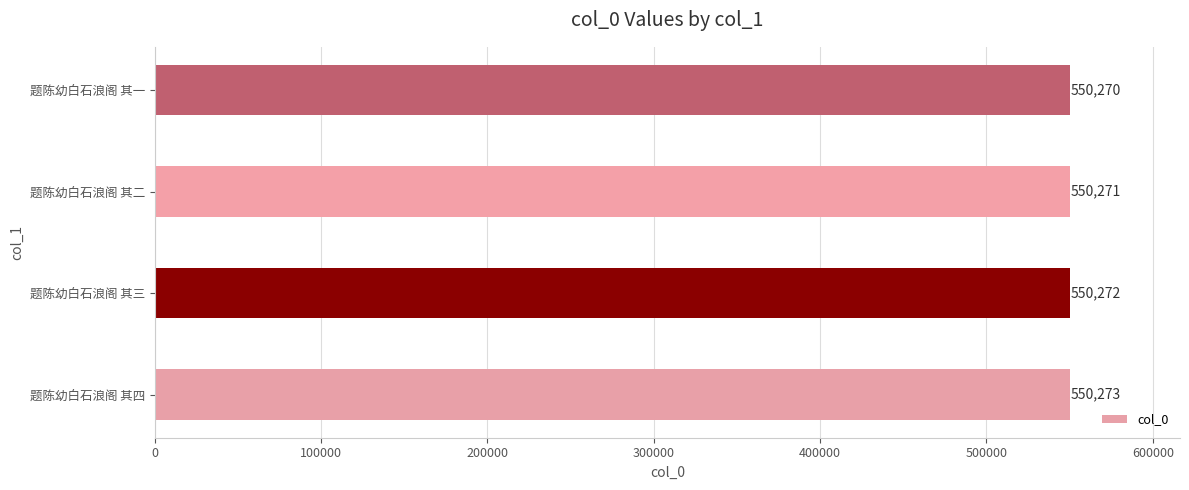

List the labels in order of value, smallest first.

题陈幼白石浪阁 其一, 题陈幼白石浪阁 其二, 题陈幼白石浪阁 其三, 题陈幼白石浪阁 其四